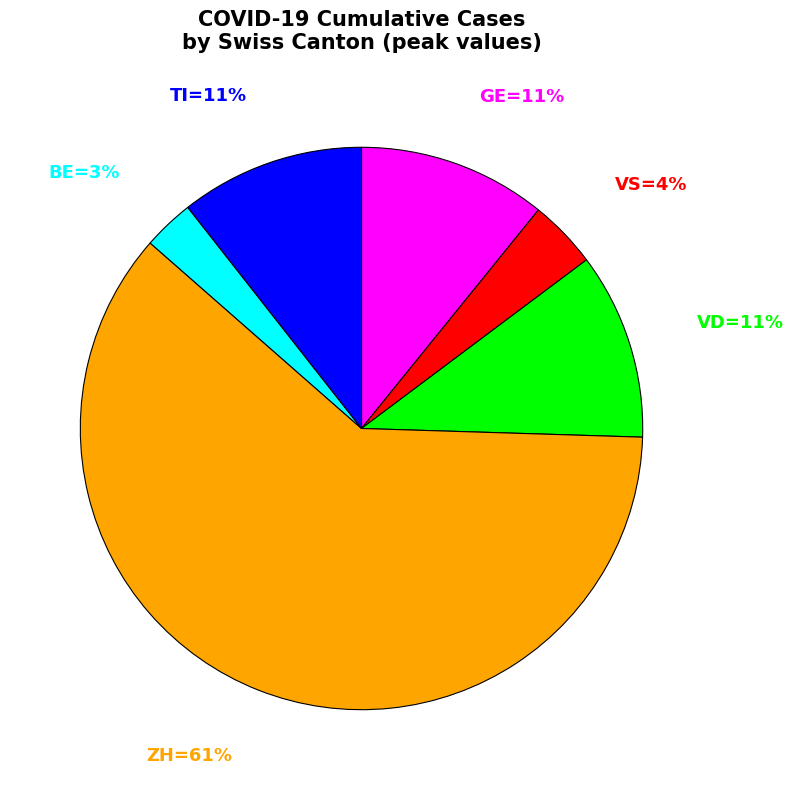

Is there any slice that represents more than half of the pie?

Yes